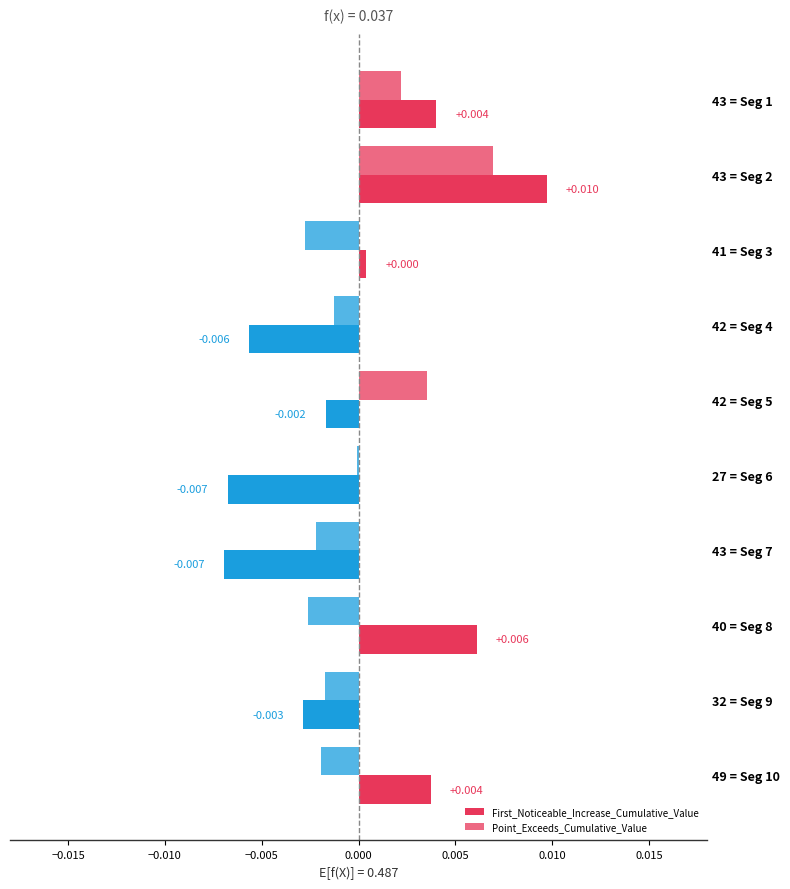

What are all the series names shown in the legend?

First_Noticeable_Increase_Cumulative_Value, Point_Exceeds_Cumulative_Value